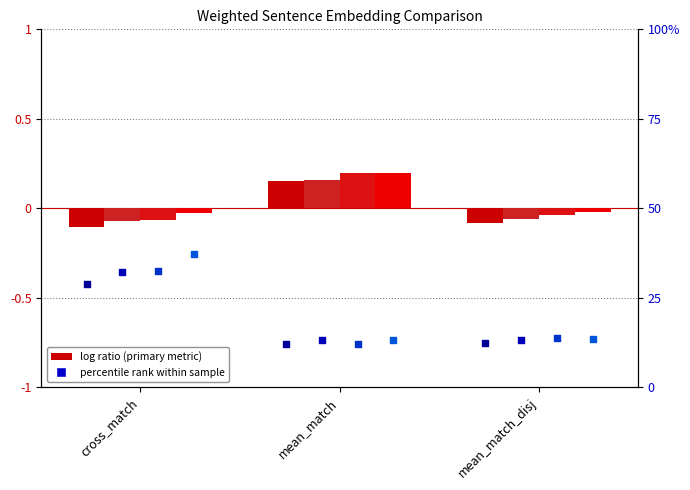

At how many categories does at least one series exceed 0?

1